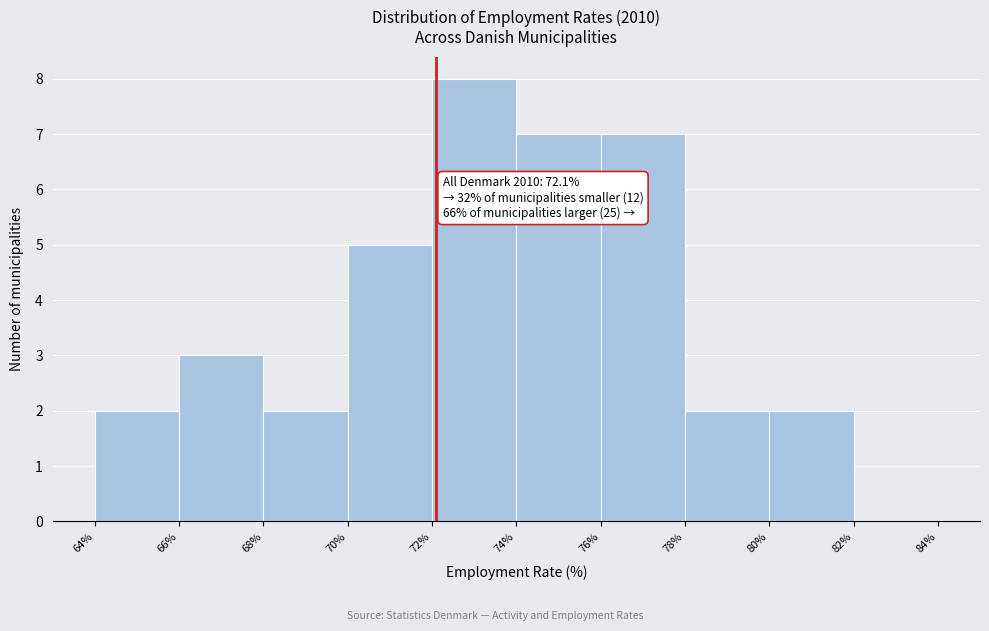

Which range on the x-axis has the tallest bar?

72% to 74%